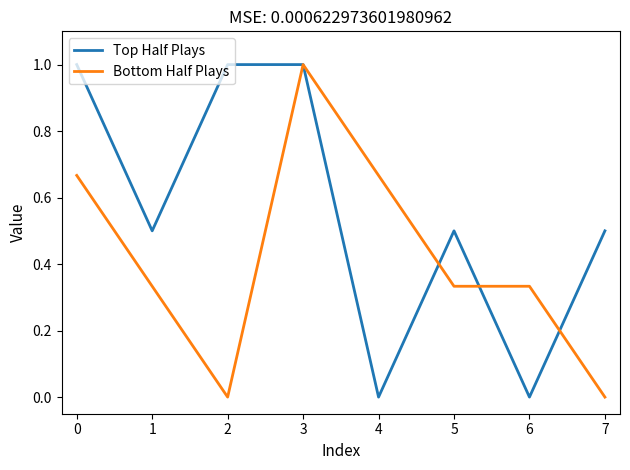

True or false: Bottom Half Plays has a value of 0.2 at 5.

False